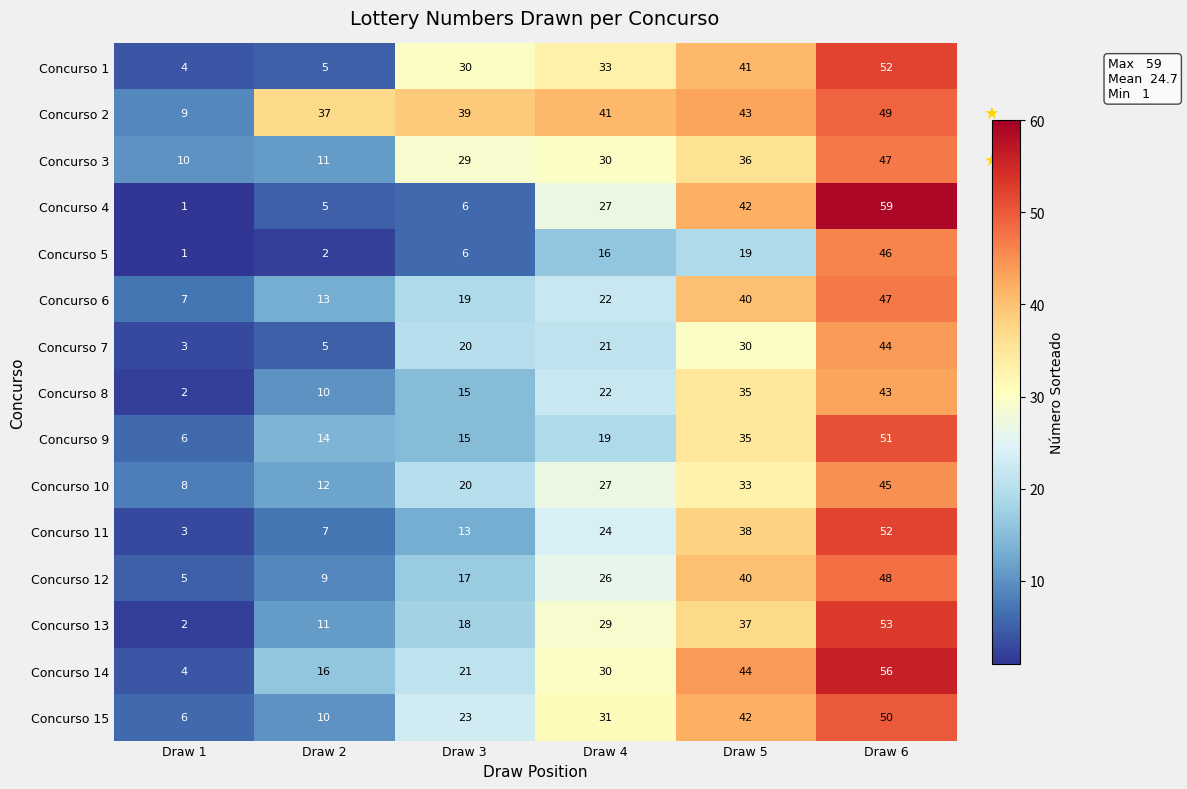

How many values in the Concurso 12 series are below 26?

3